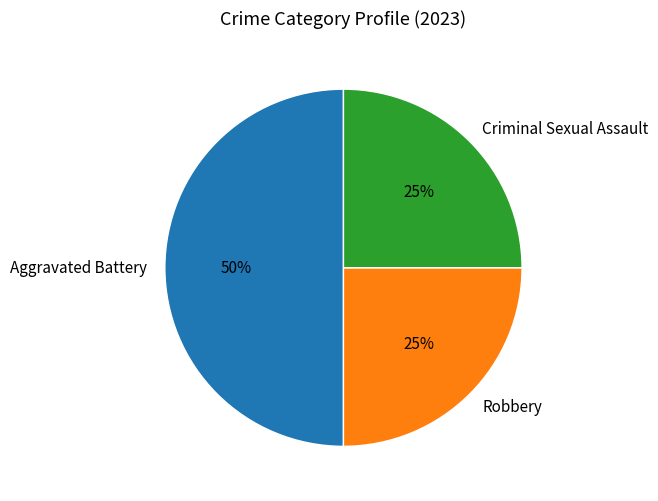

Count the number of slices in the pie.

3